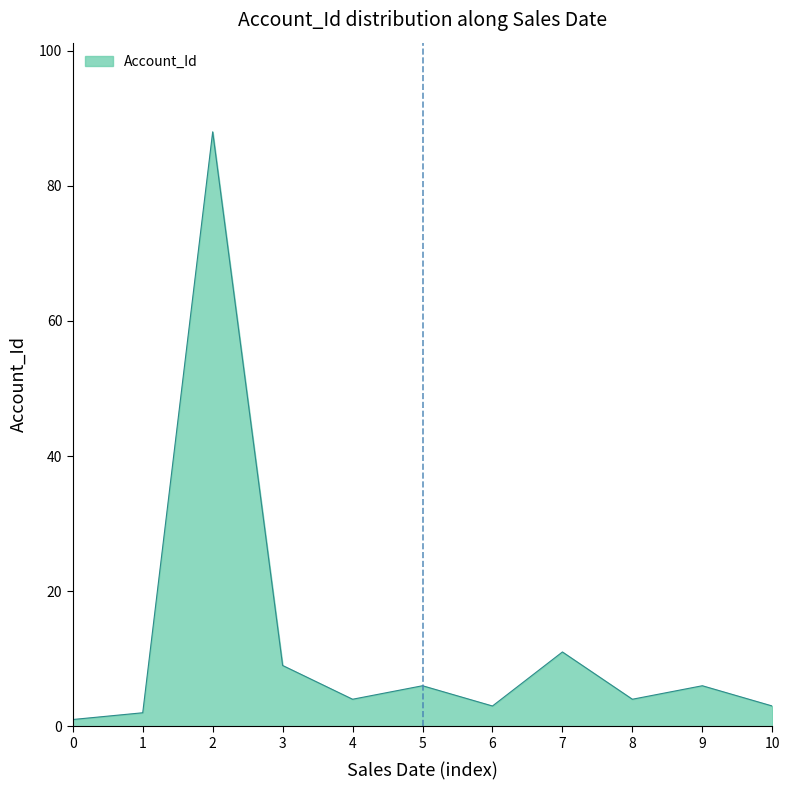

Reading left to right, list all the values displayed in this chart.

1	2	88	9	4	6	3	11	4	6	3